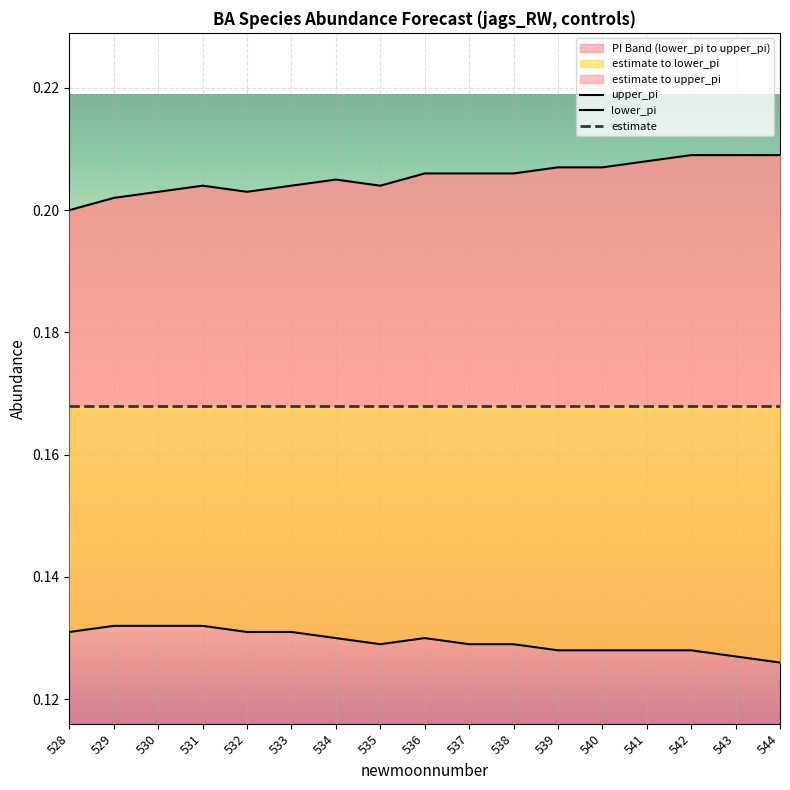

What is the total value across all series at 528?

0.5